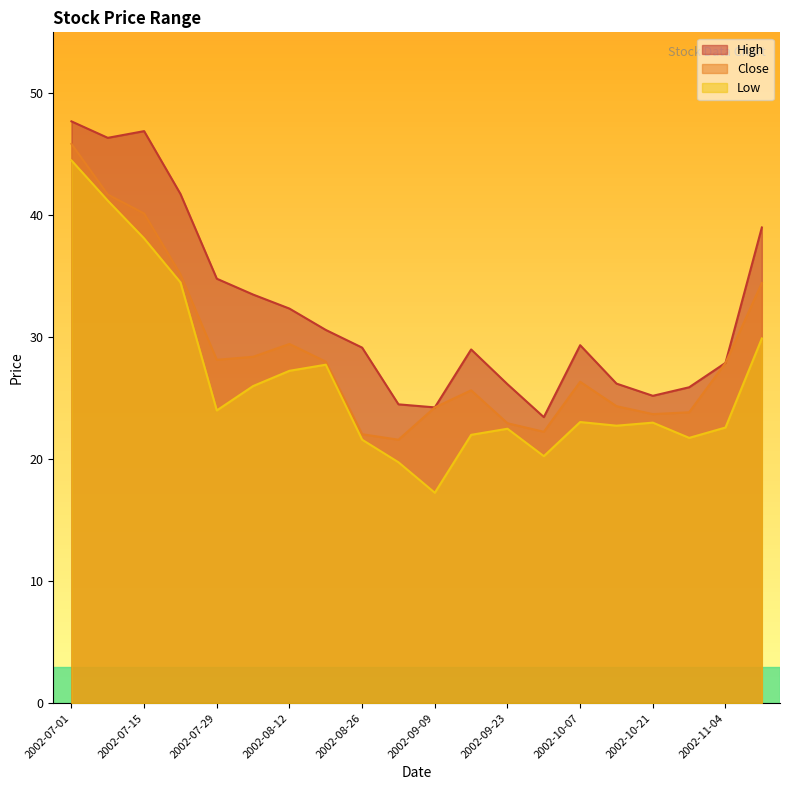

Which series changed the most between 2002-07-08 and 2002-09-16?

Low